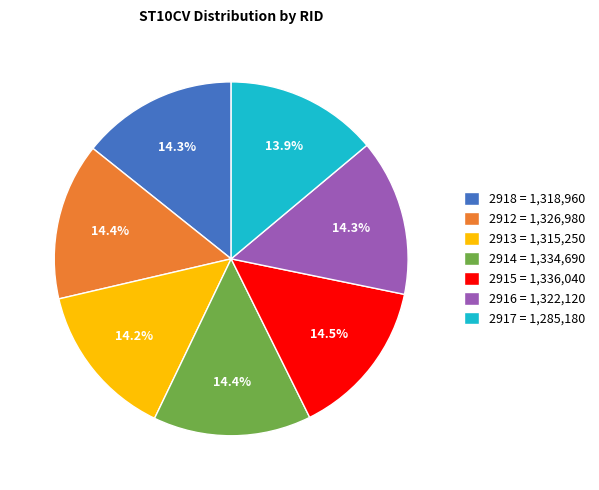

Does 2913 represent more than half of the total?

No